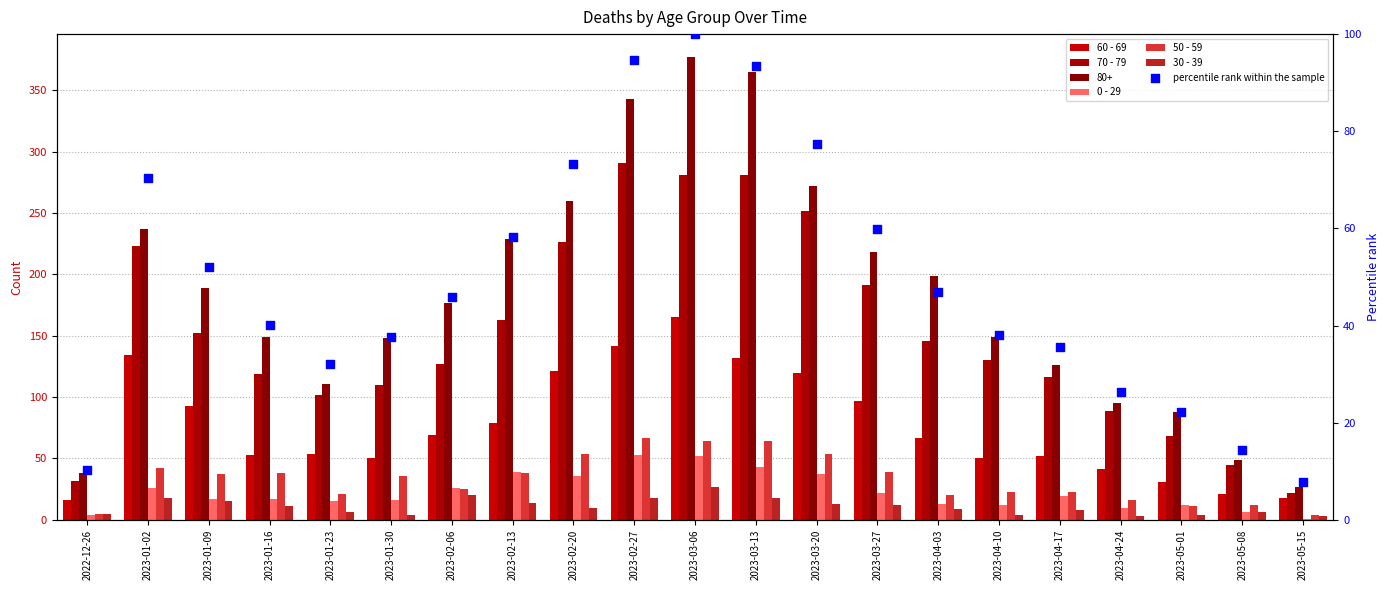

Is the value of percentile rank within the sample at 2023-05-01 greater than the value of 0 - 29 at 2023-04-24?

Yes